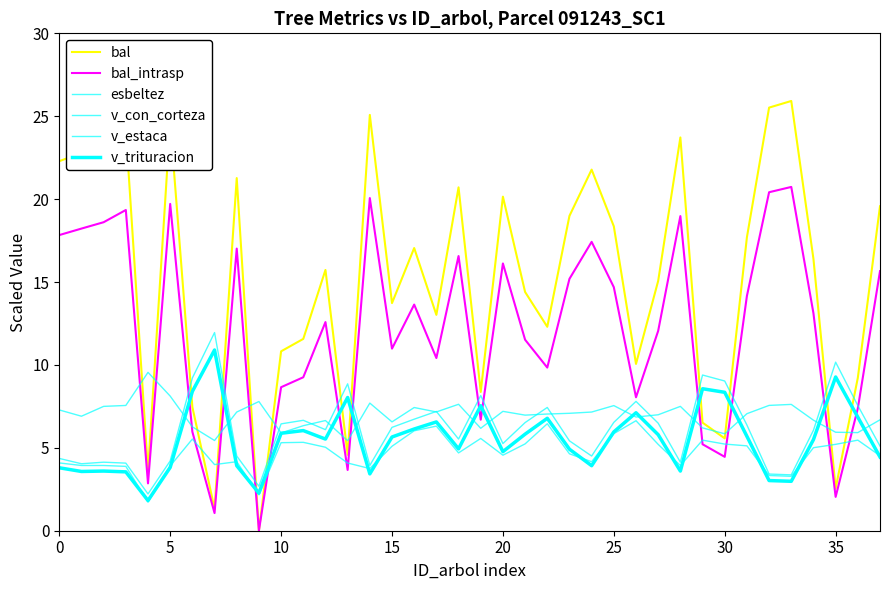

What is the value of the v_estaca point at the 6th from the left?

3.9